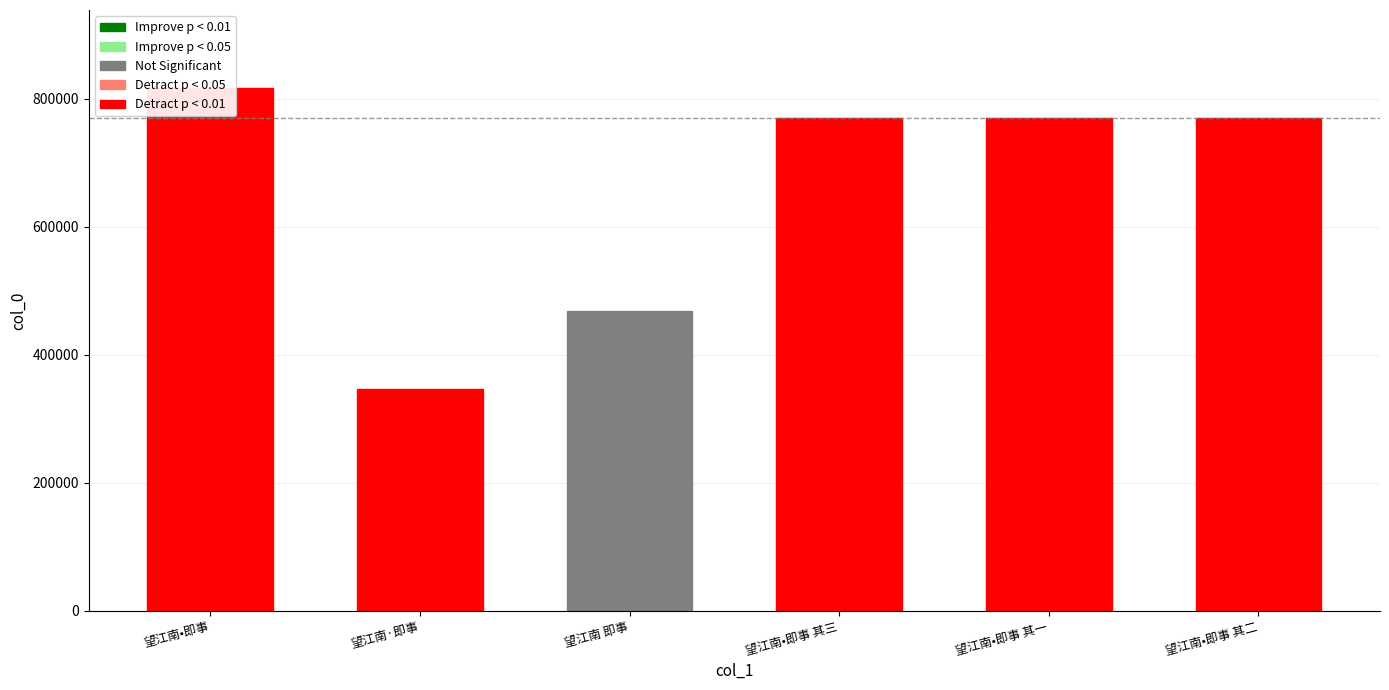

Which label corresponds to the smallest value in the chart?

望江南·即事